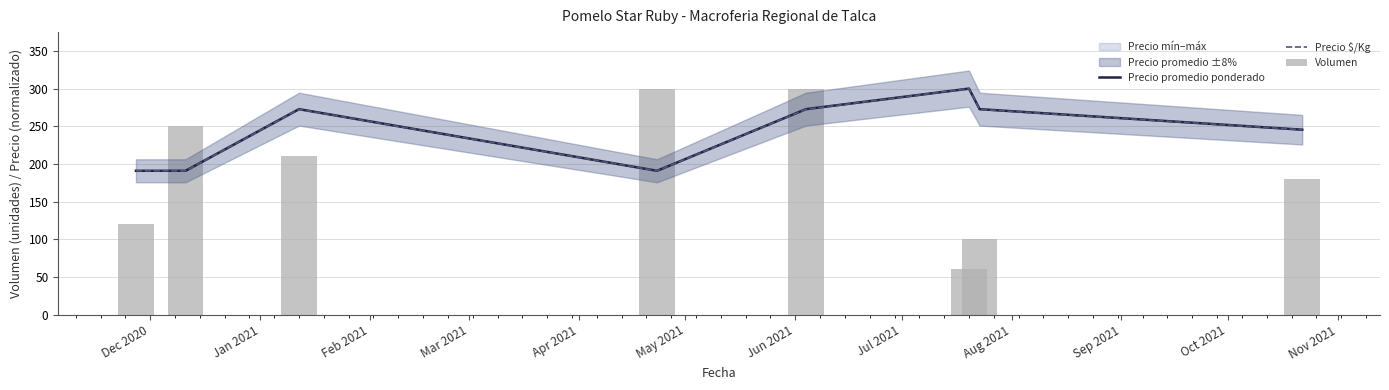

List the series in order of their peak value, highest first.

Precio promedio ponderado, Precio $/Kg, Volumen